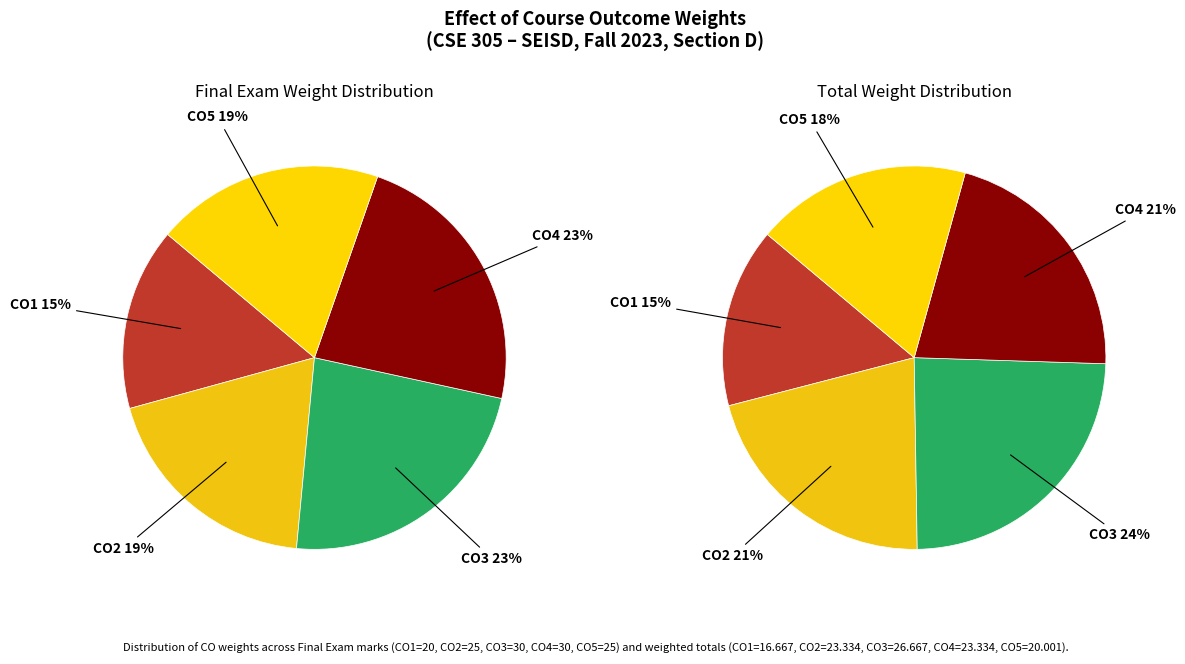

What percentage do CO5 and CO3 together represent?

42.3%